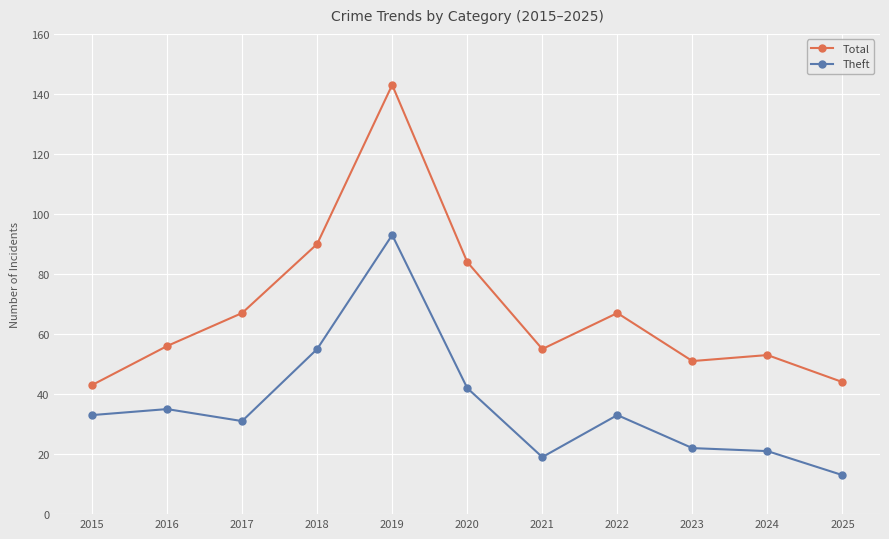

What are all the series names shown in the legend?

Total, Theft